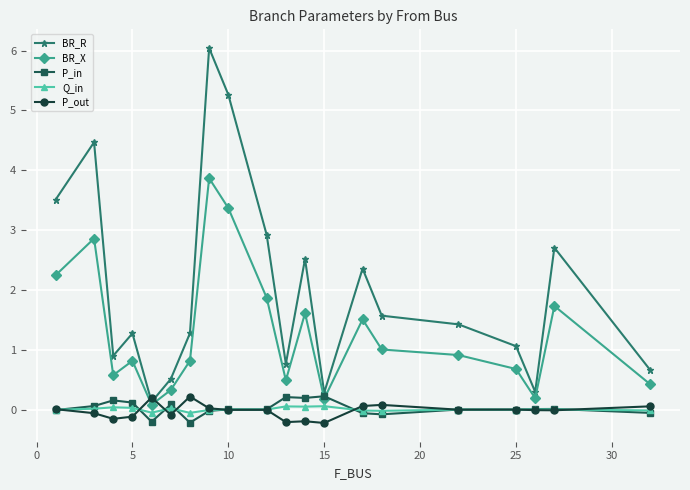

True or false: P_in has more than 2 interior local peaks.

True